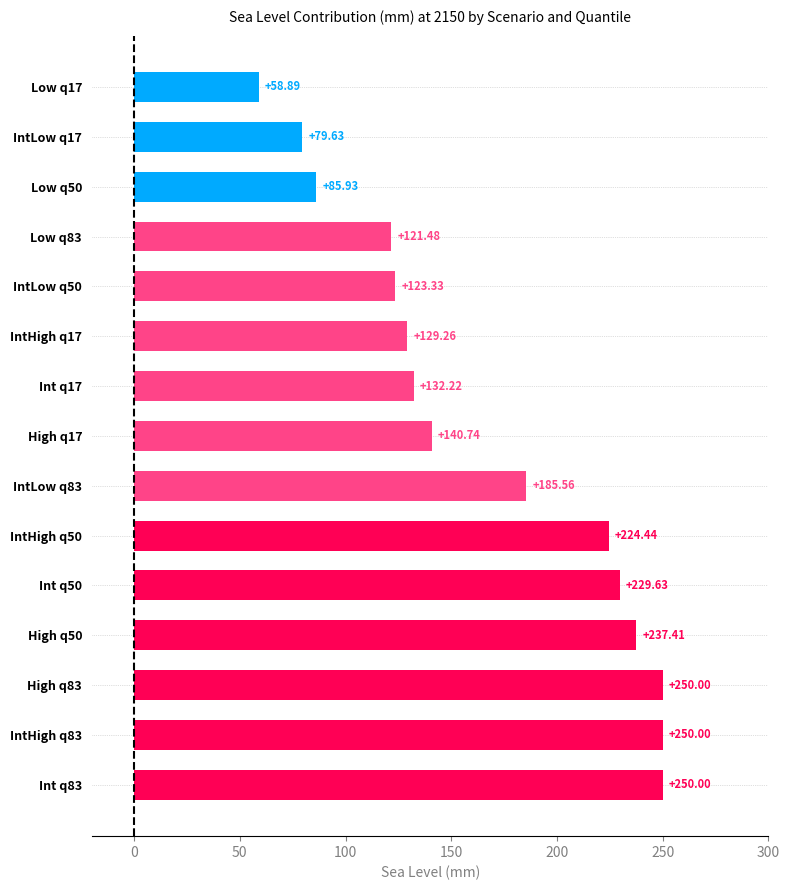

Between IntLow q17 and High q17, which is larger?

High q17